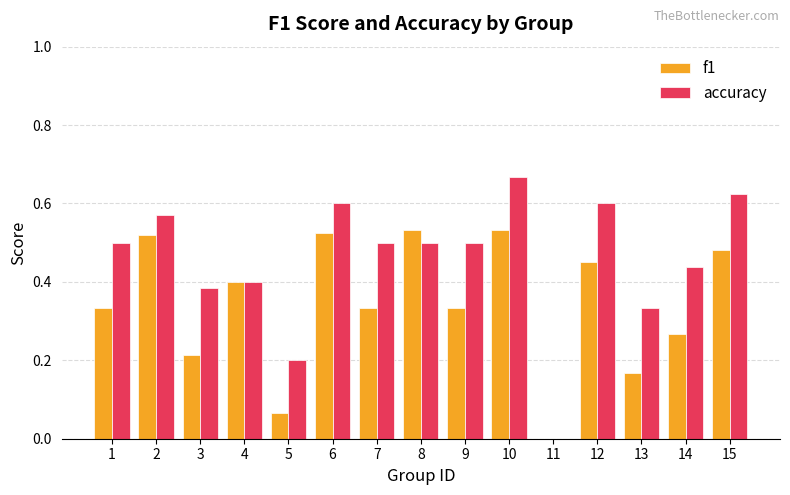

Between 7 and 15, which series saw the biggest shift?

f1